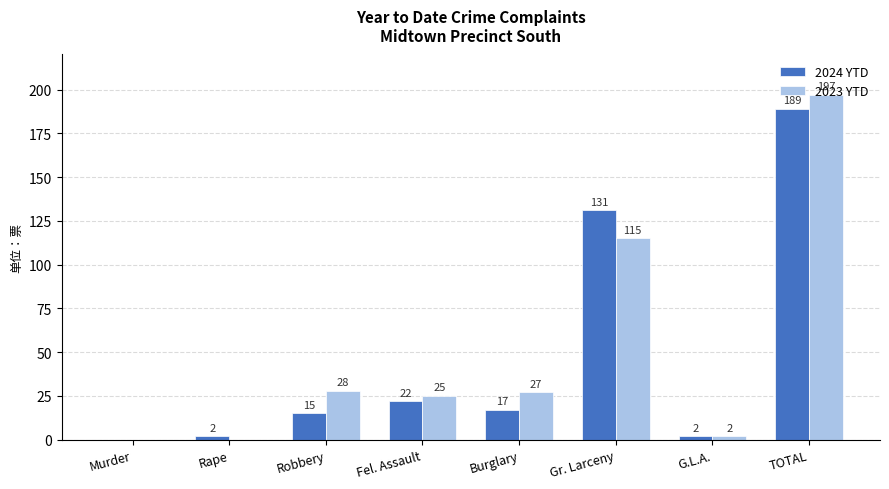

True or false: 2023 YTD has a value of 156 at Gr. Larceny.

False